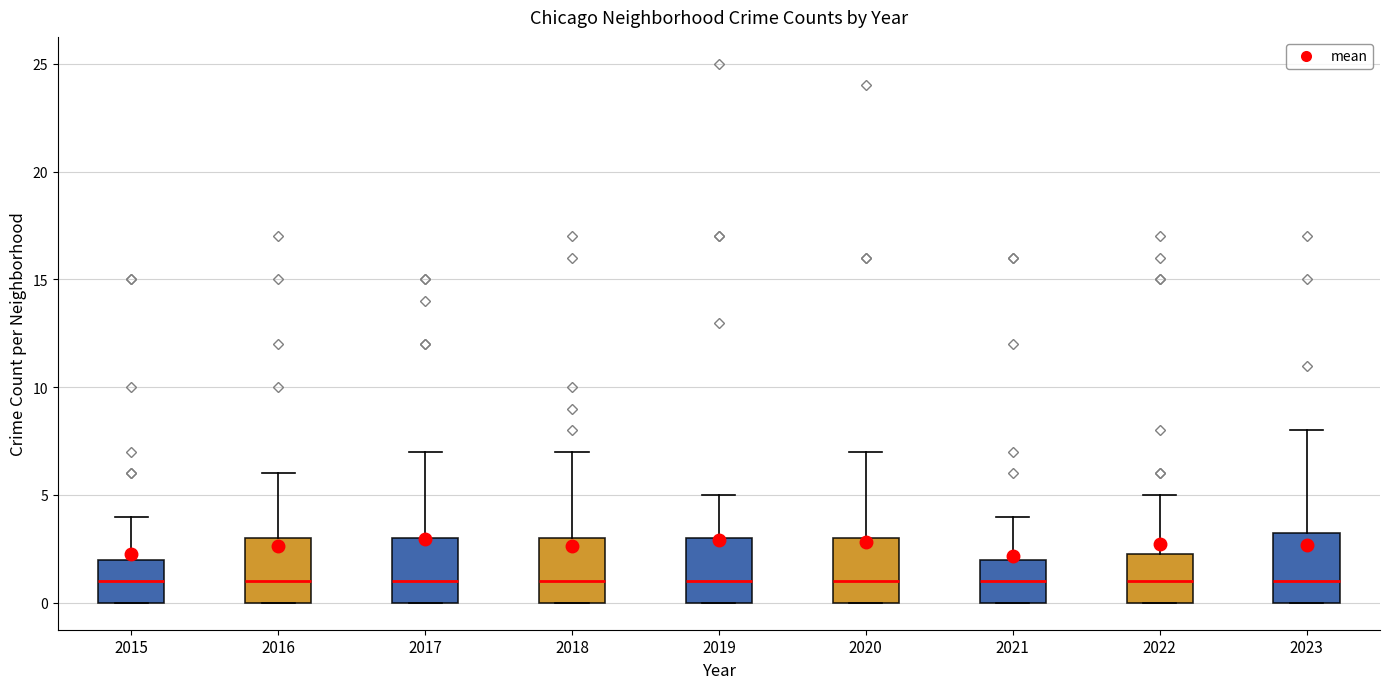

Where does the median line of the box at x = 2020 sit on the y-axis? The values are not printed on the chart, so give them approximately, as read against the axis.

1.0